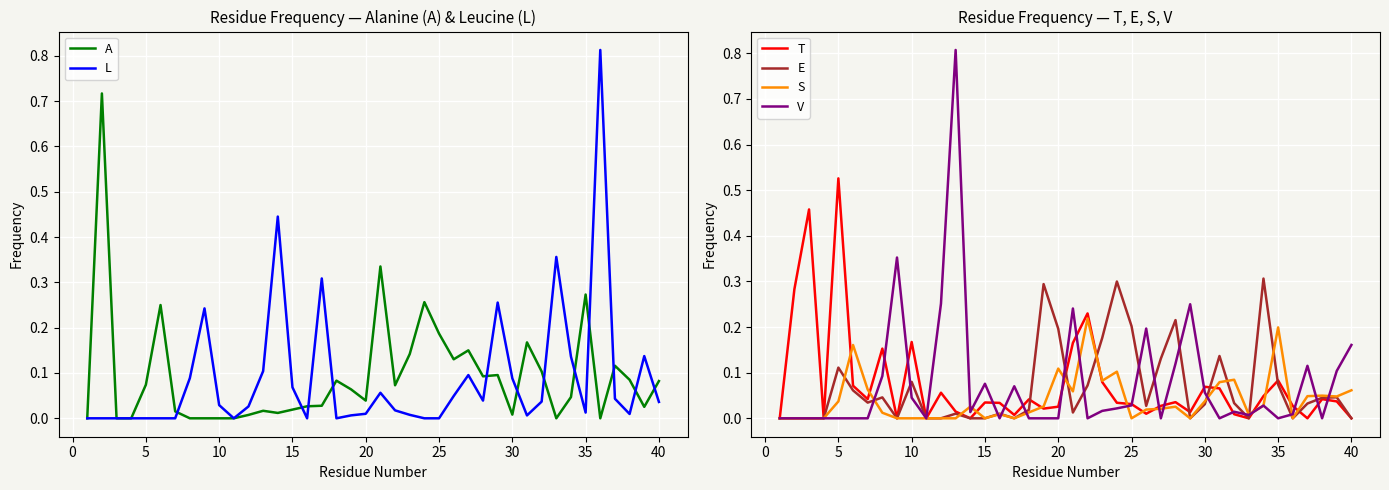

Rank the series by their maximum value, from lowest to highest.

S, E, T, A, V, L